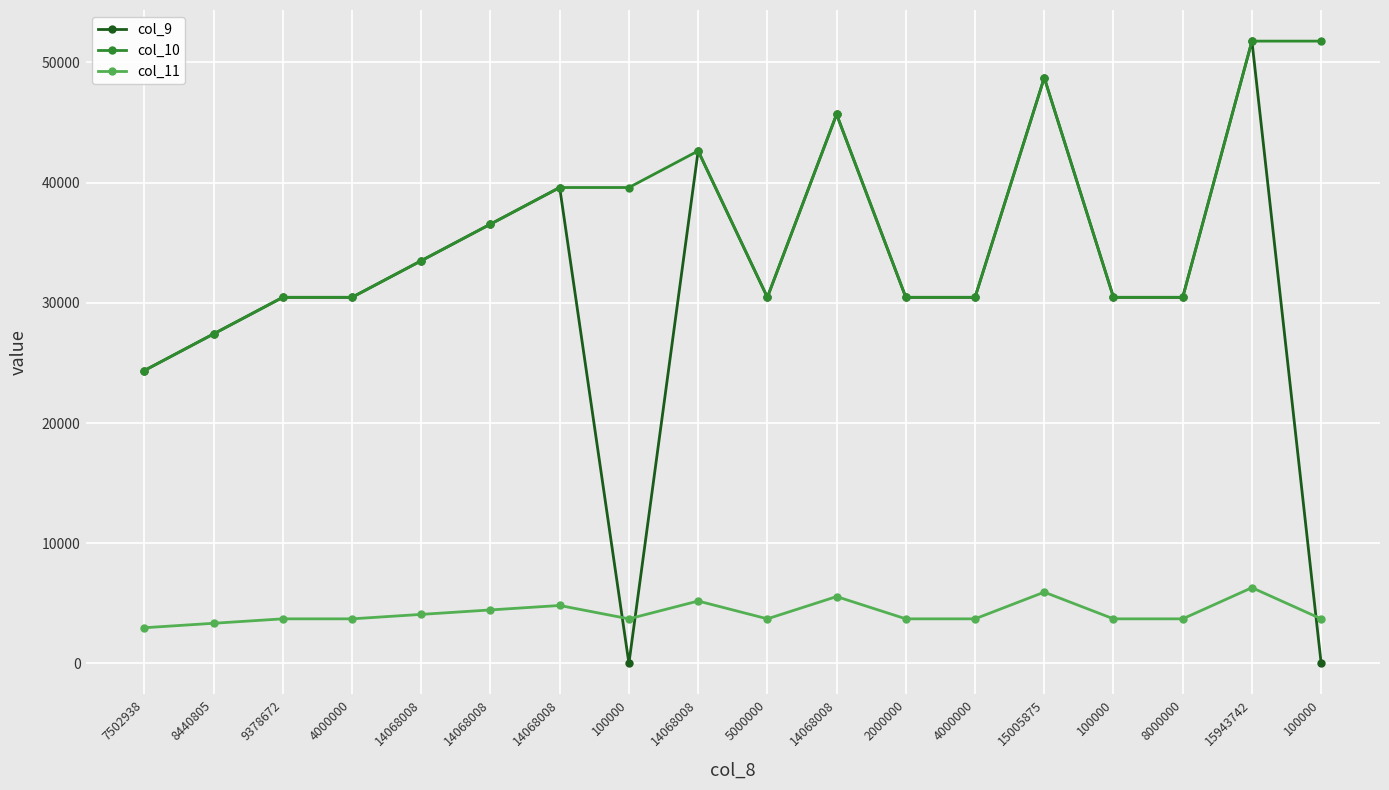

What are all the series names shown in the legend?

col_9, col_10, col_11